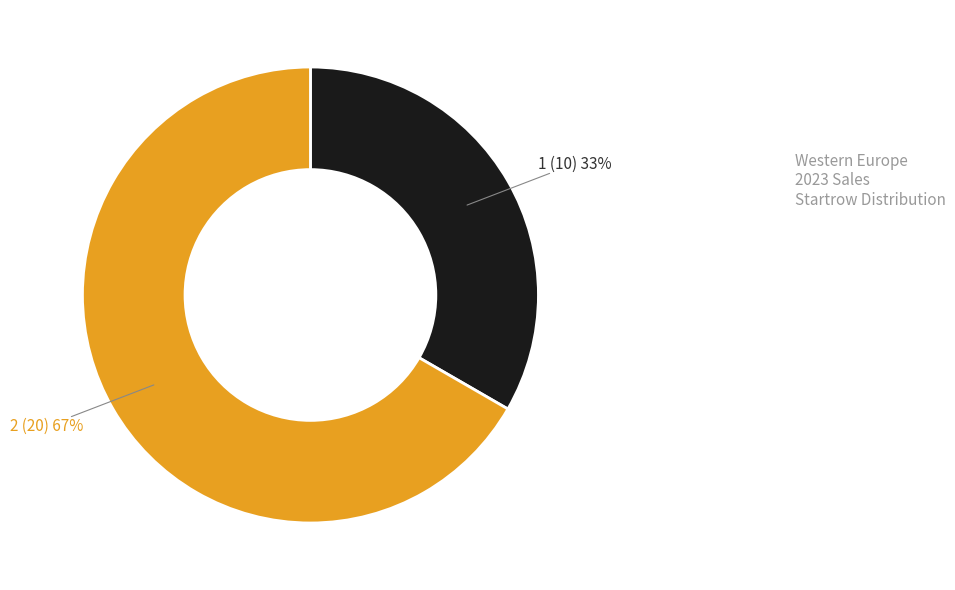

True or false: 1 accounts for 27% of the total.

False